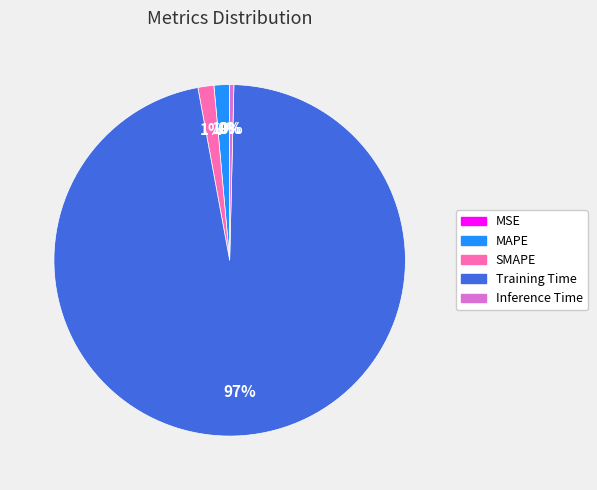

The MAPE slice represents 1% of the pie. True or false?

True